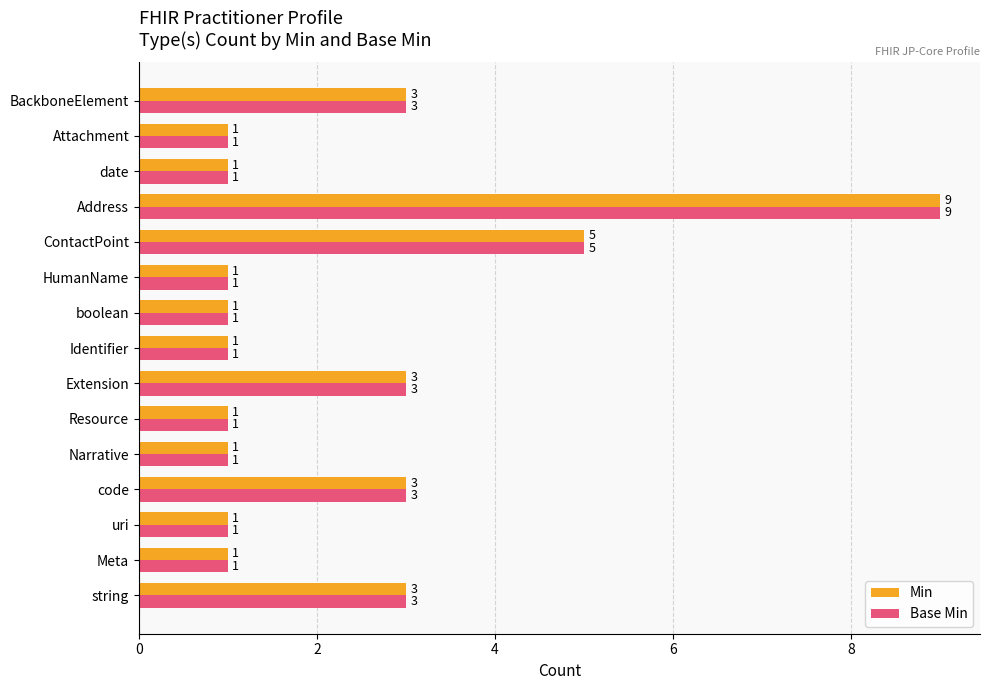

What is the sum of all Min values?

35